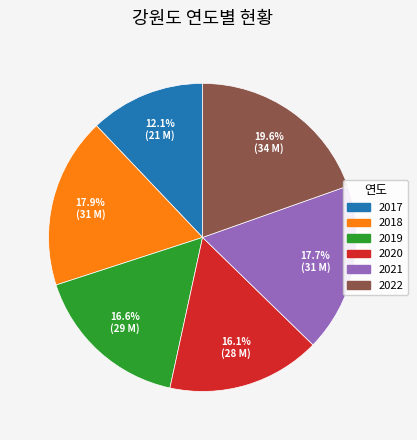

How many slices are in this pie chart?

6